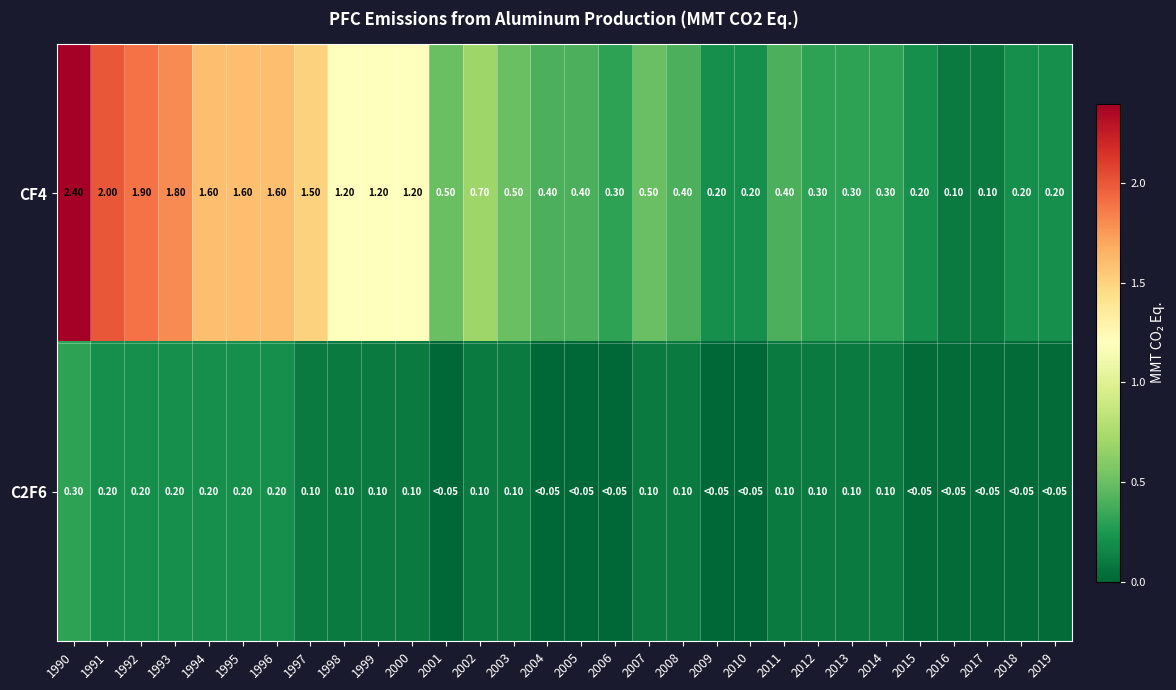

What is the highest value of the CF4 series?

2.4